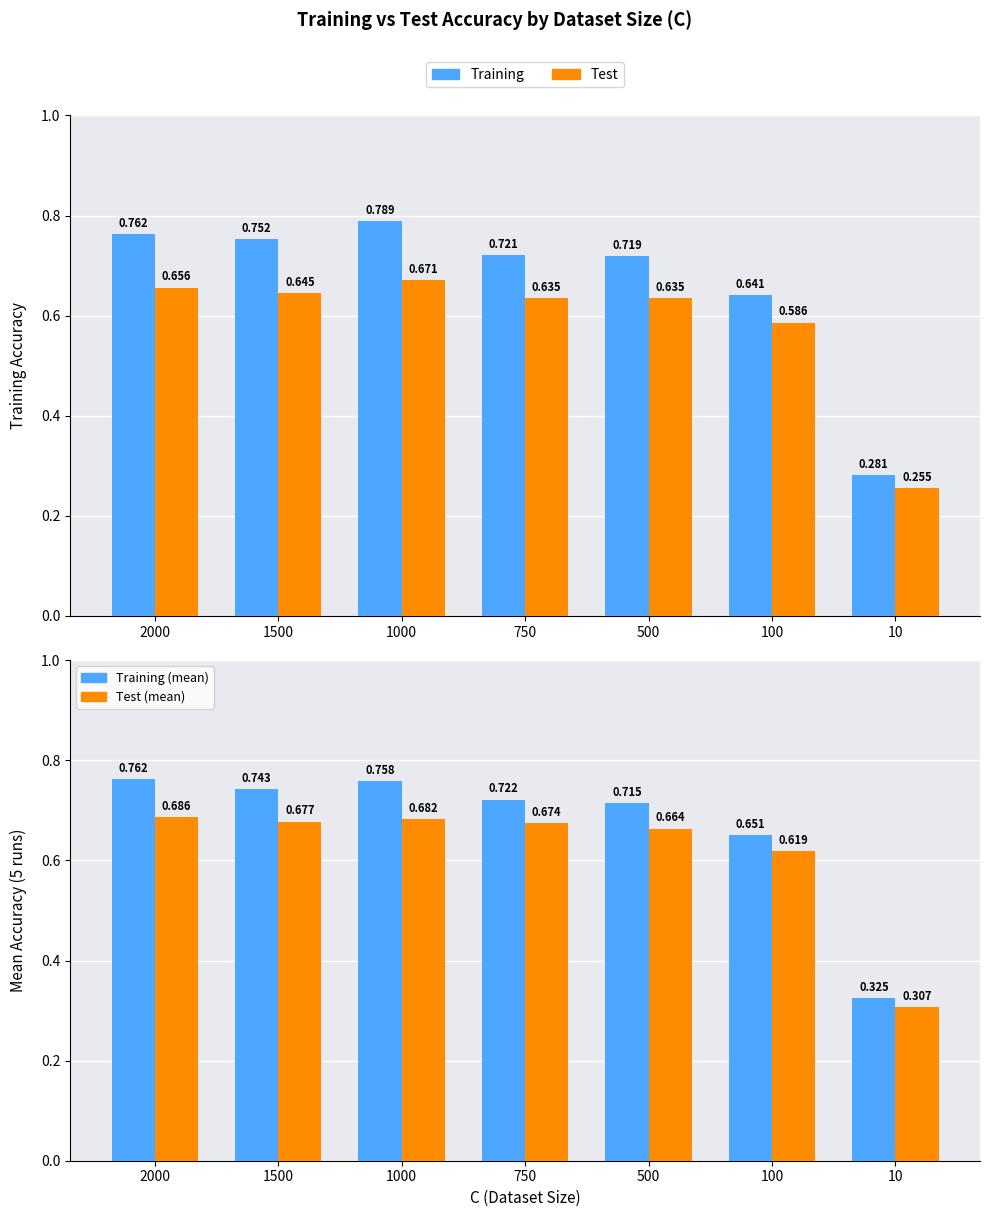

Reading left to right, extract all data points from this chart.

Training: 2000=0.8	1500=0.8	1000=0.8	750=0.7	500=0.7	100=0.6	10=0.3
Test: 2000=0.7	1500=0.6	1000=0.7	750=0.6	500=0.6	100=0.6	10=0.3
Training (mean): 2000=0.8	1500=0.7	1000=0.8	750=0.7	500=0.7	100=0.7	10=0.3
Test (mean): 2000=0.7	1500=0.7	1000=0.7	750=0.7	500=0.7	100=0.6	10=0.3